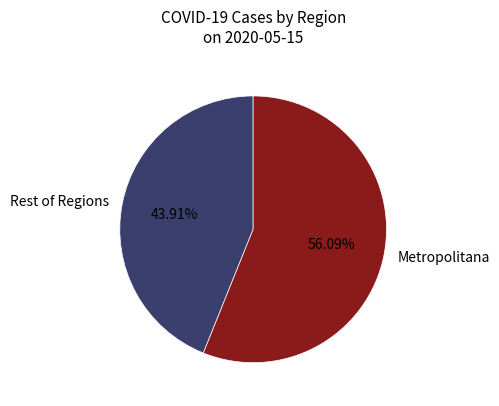

Does any single category account for the majority?

Yes